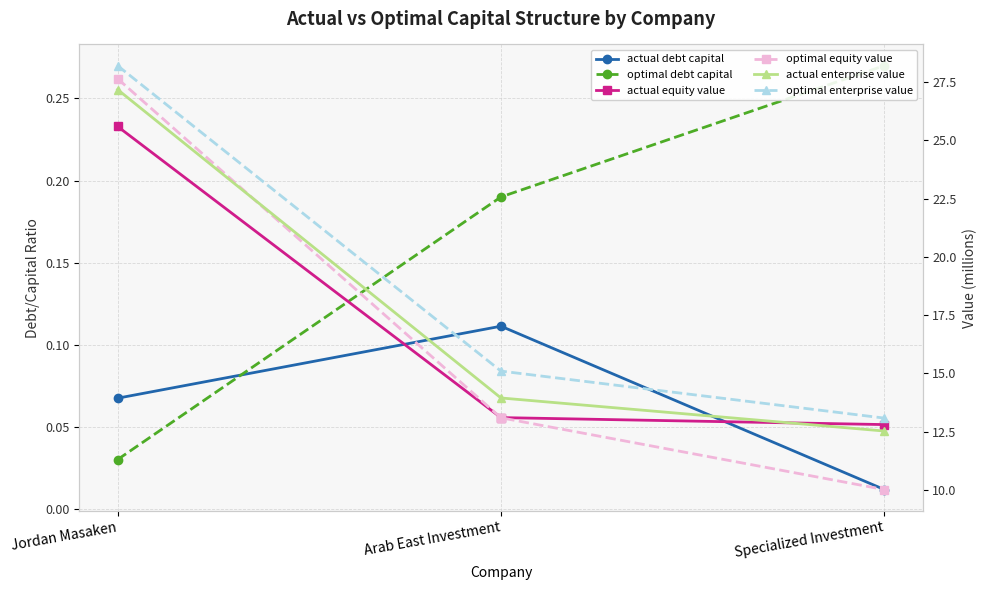

Does the chart display data point markers on the line(s)?

Yes